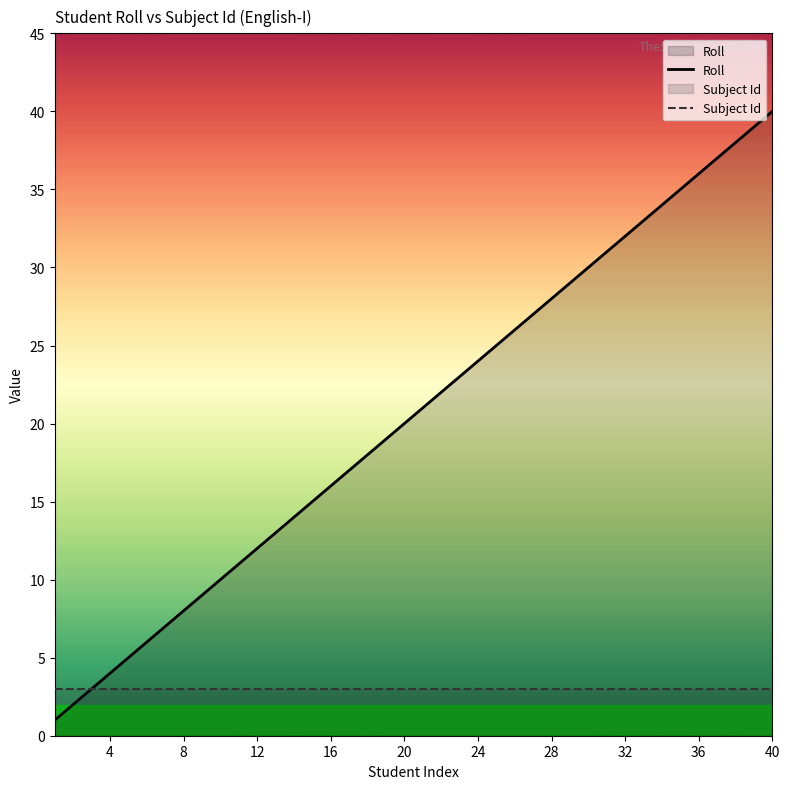

Between 16 and 8, which is larger?

16